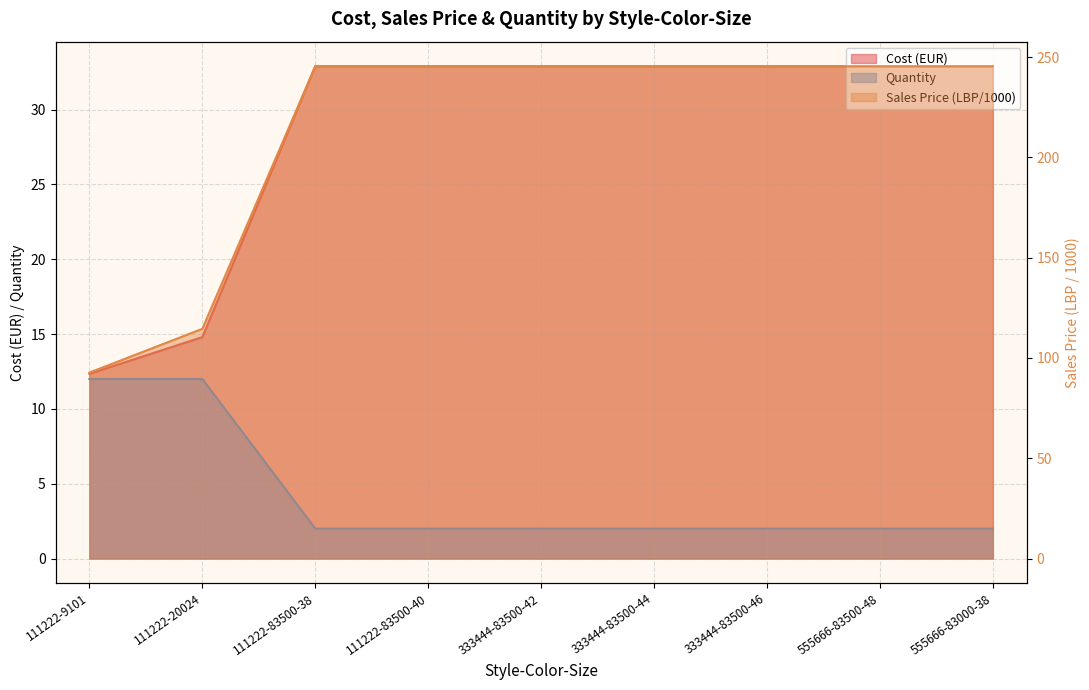

What are all the series names shown in the legend?

Cost, Sales_Price, Quantity